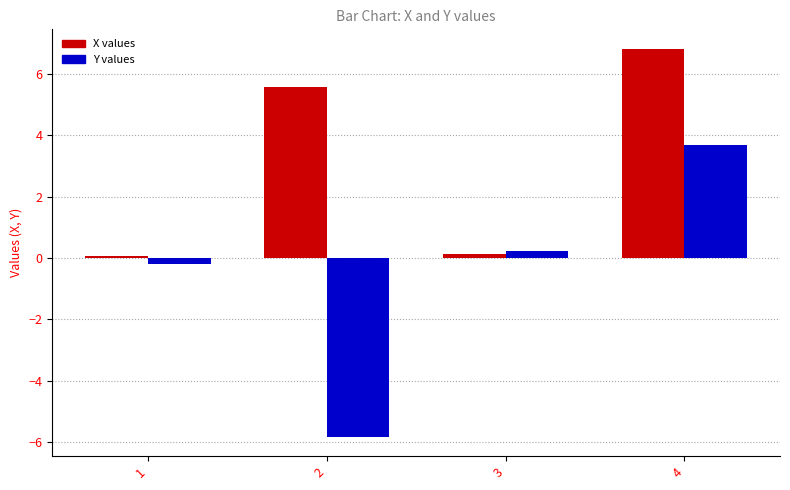

What is the minimum value shown in the chart?

-5.8